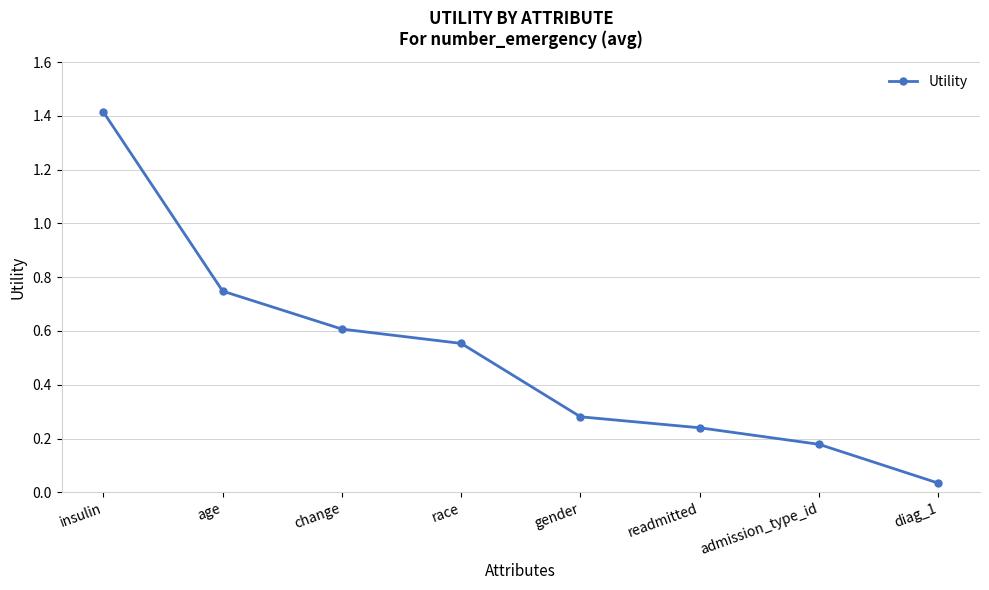

What is the maximum value shown in the chart?

1.4